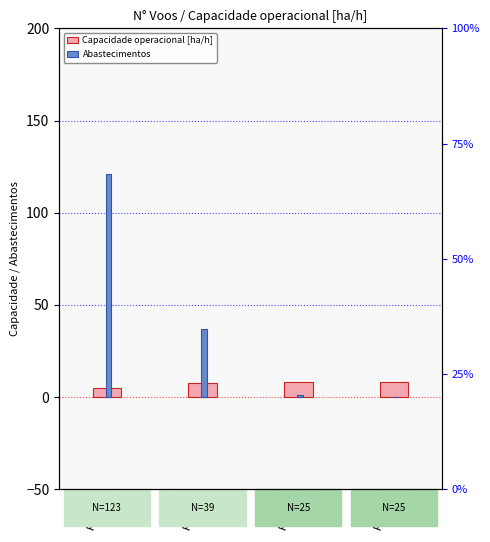

What is the total value across all series at Row 2?

9.2